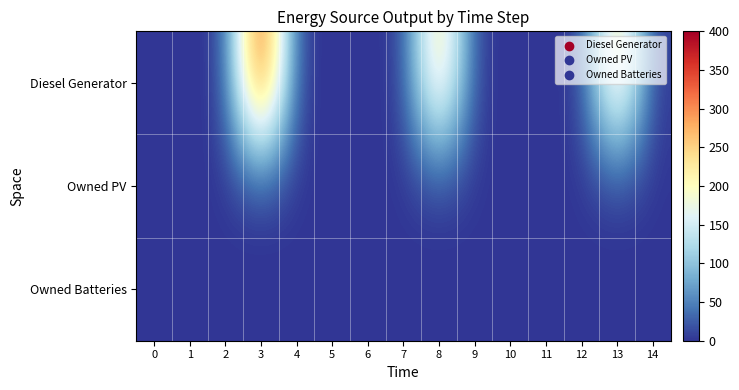

Reading left to right, what are all the values shown in this chart?

Diesel Generator: 0=0	1=0	2=0	3=400	4=0	5=0	6=0	7=0	8=271	9=0	10=0	11=0	12=0	13=271	14=0
Owned PV: 0=0	1=0	2=0	3=0	4=0	5=0	6=0	7=0	8=0	9=0	10=0	11=0	12=0	13=0	14=0
Owned Batteries: 0=0	1=0	2=0	3=0	4=0	5=0	6=0	7=0	8=0	9=0	10=0	11=0	12=0	13=0	14=0